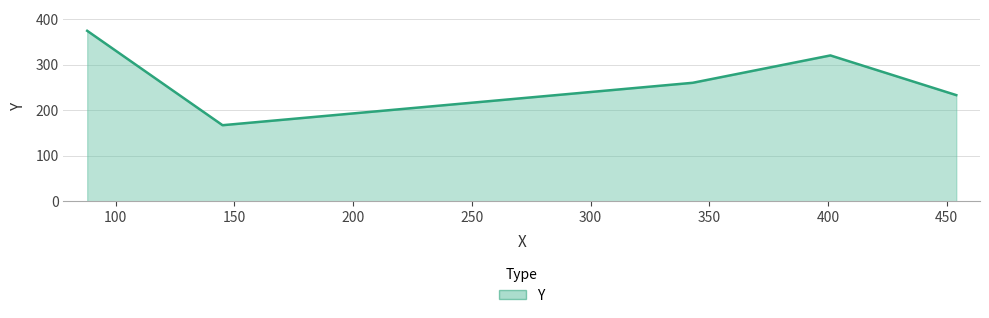

What is the difference between the maximum and minimum values?

207